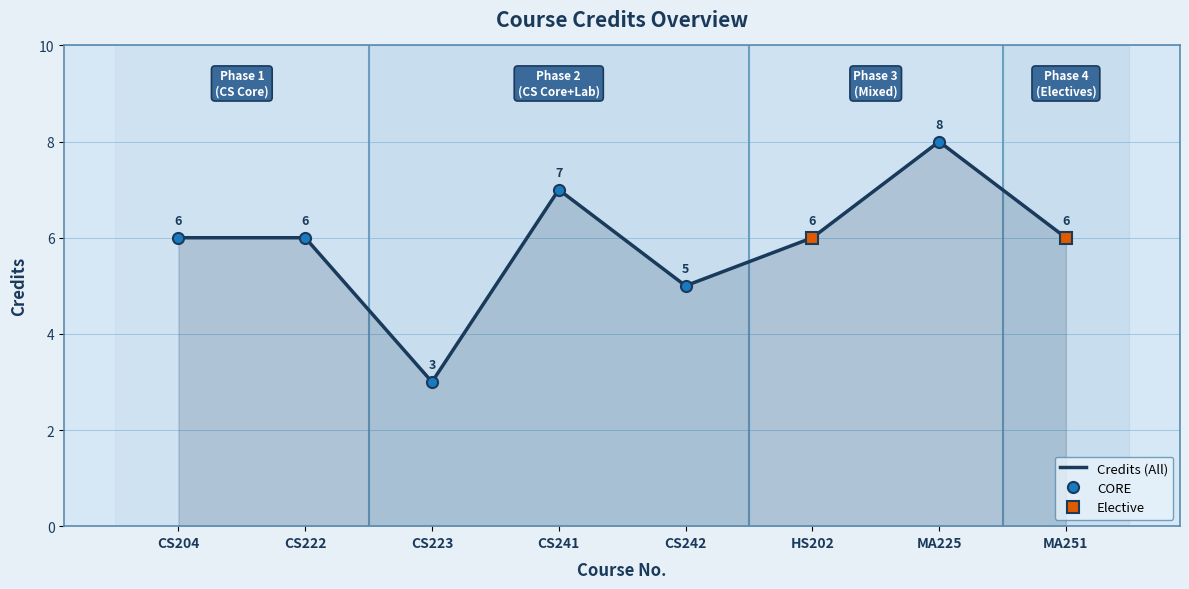

Where is the first local maximum?

CS241